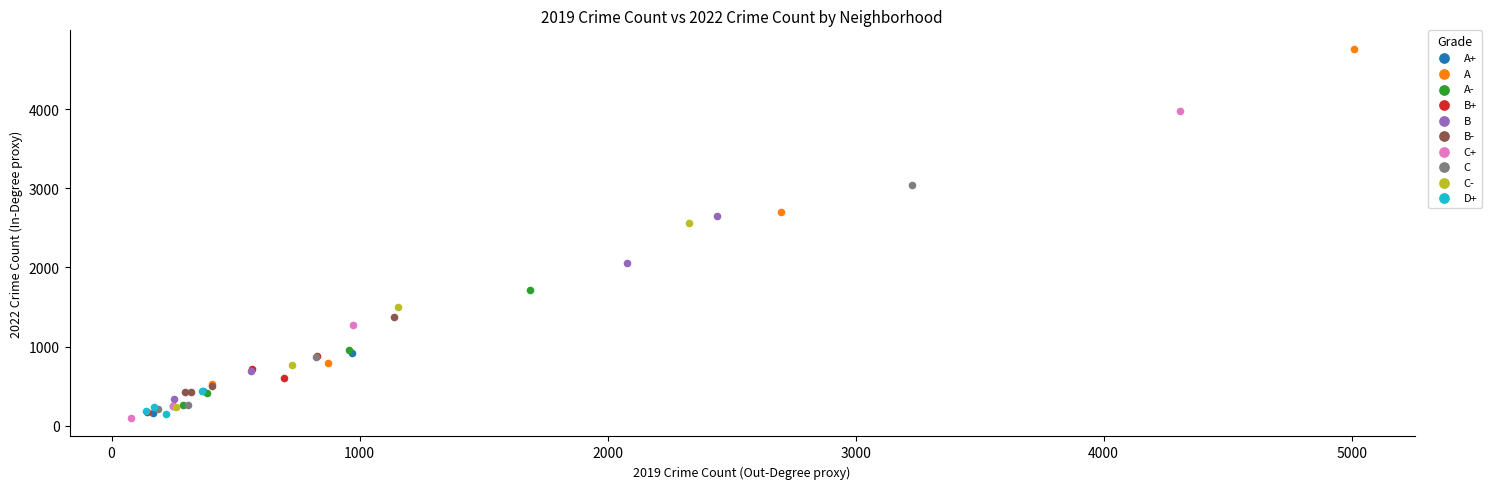

Which series has the largest Y range (max minus min)?

A